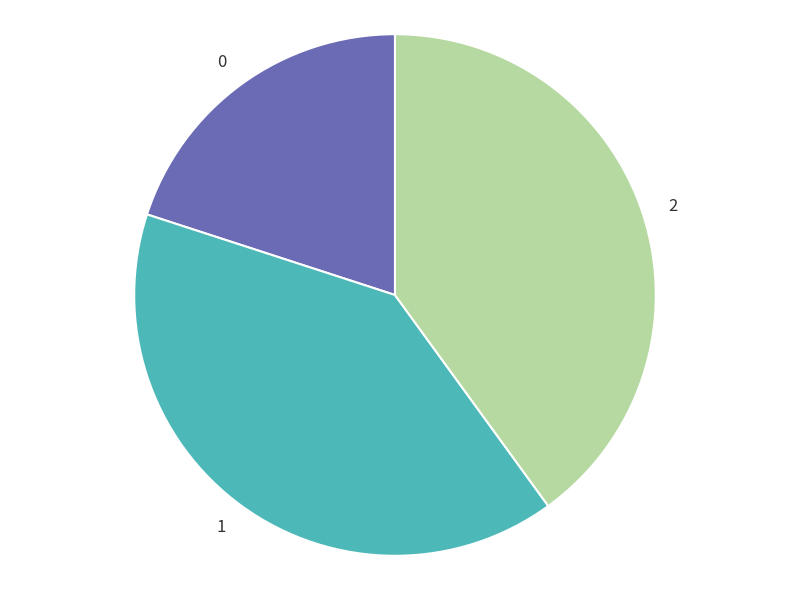

Is there any slice that represents more than half of the pie?

No